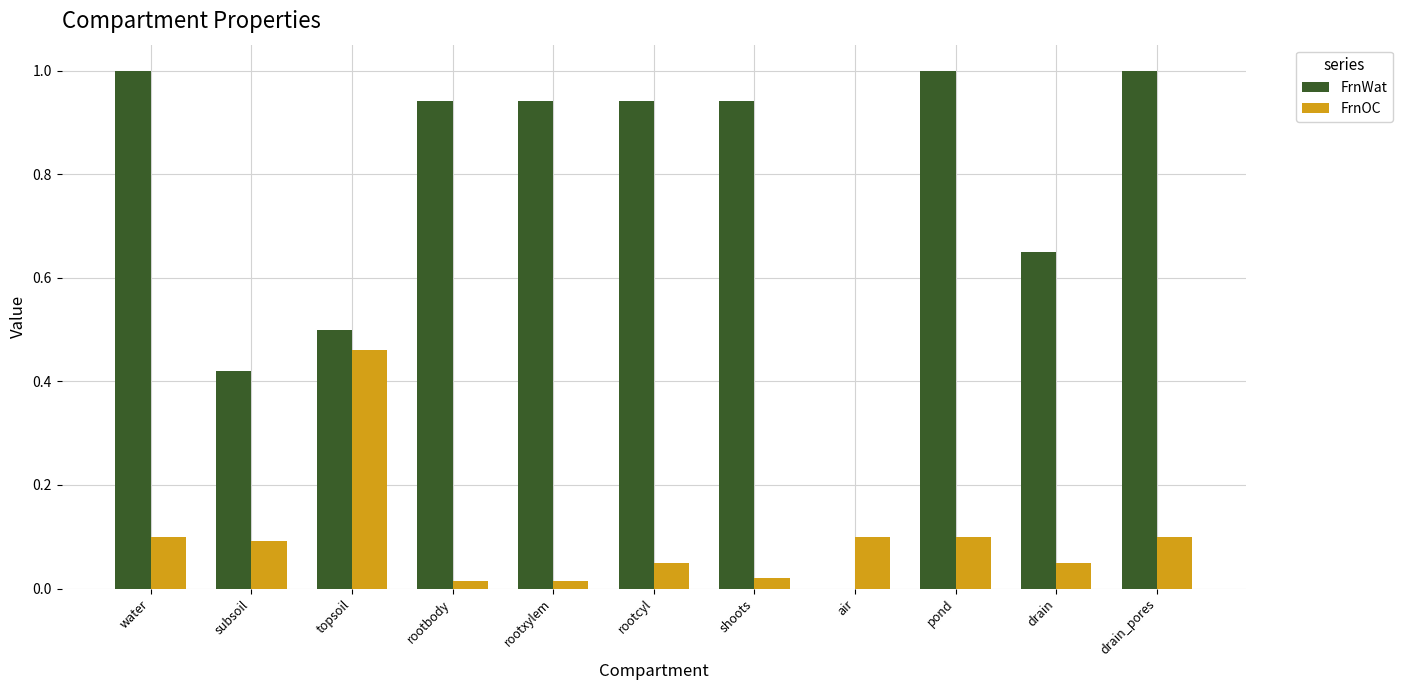

Which series has the largest total across all categories?

FrnWat